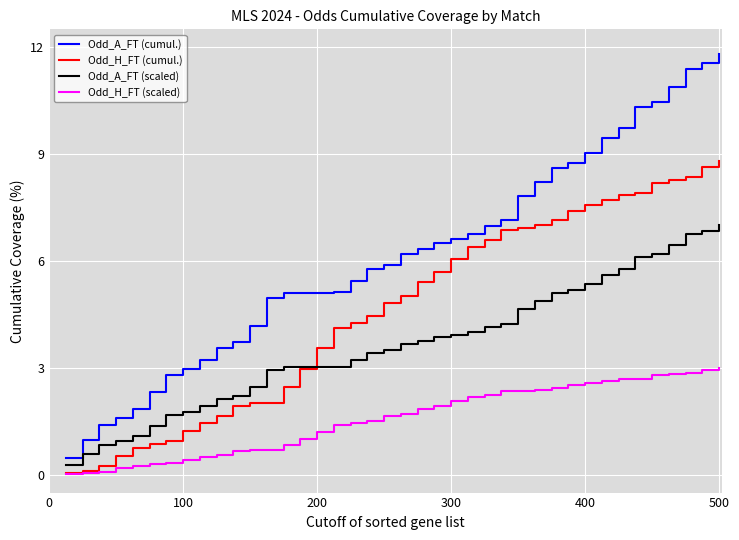

How many lines are shown in the chart?

4